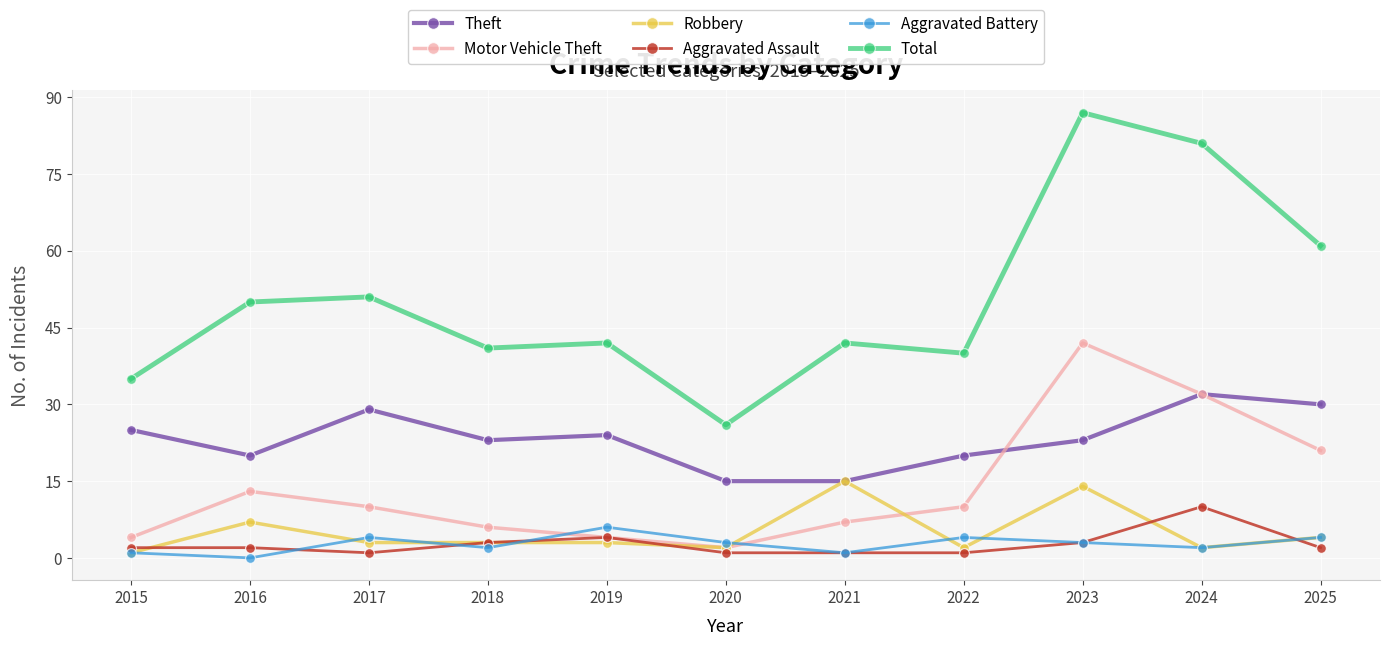

What is the total value across all series at 2020?

49